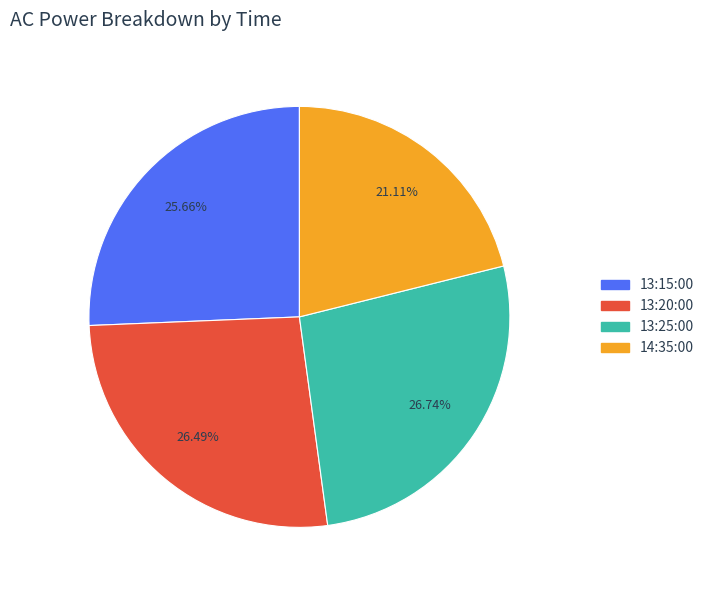

What percentage is the 14:35:00 slice, to the nearest percent?

21%